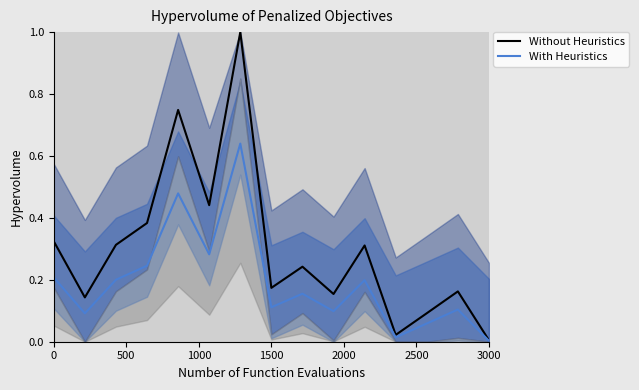

What is the value of the With Heuristics point at the 3rd from the left?

0.2